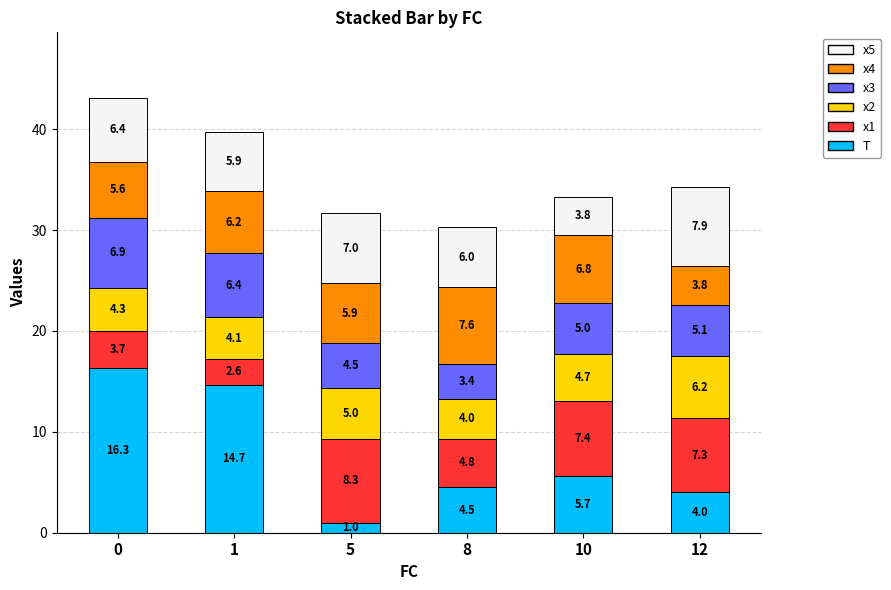

What is the difference between the maximum and minimum values in the T series?

15.3